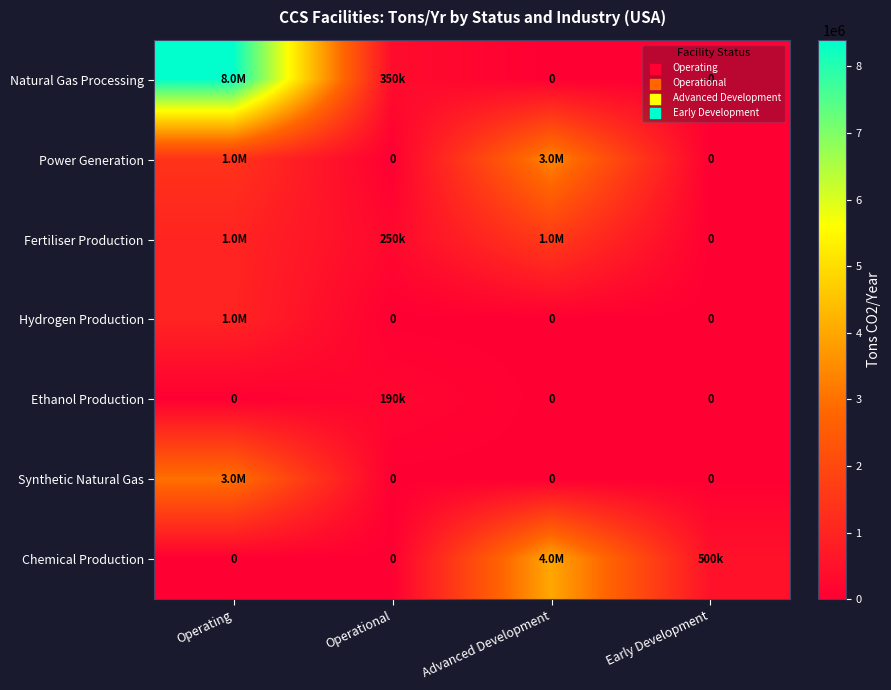

At which category is the sum across all series the highest?

Operating